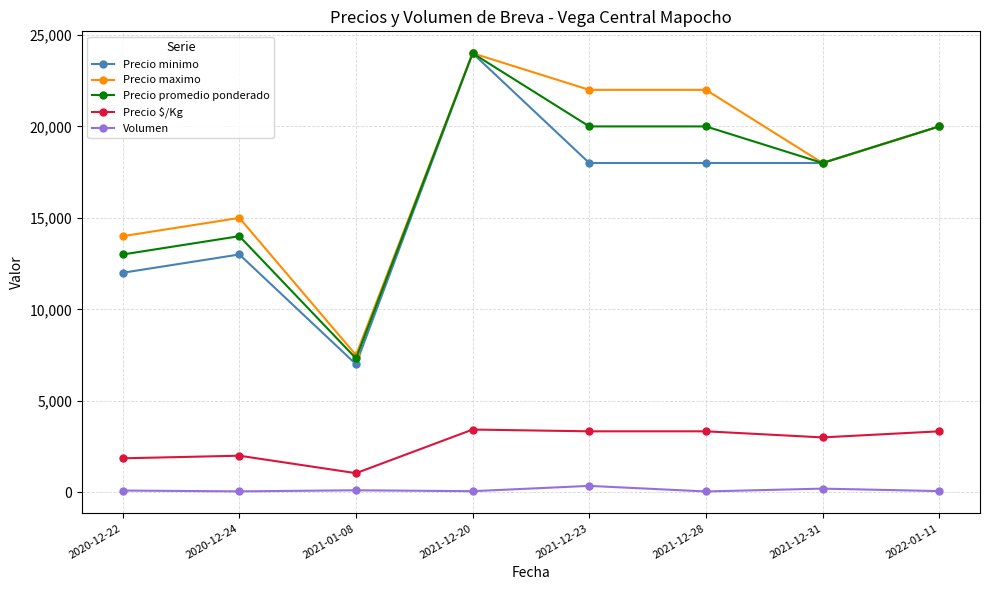

How many categories are shown in the chart?

8